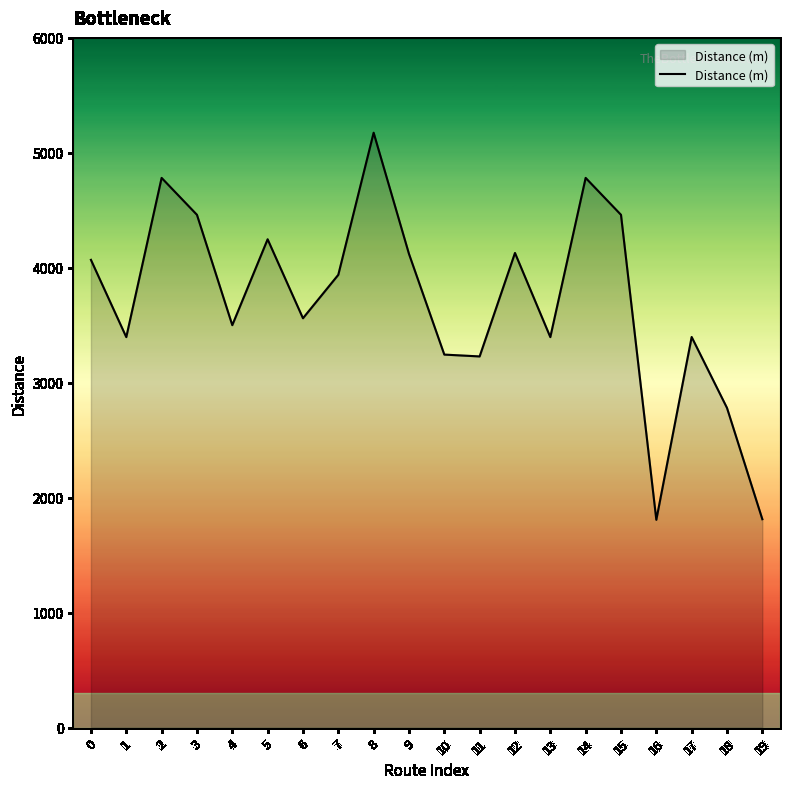

How many interior local peaks (higher than both neighbors) does the data have?

6